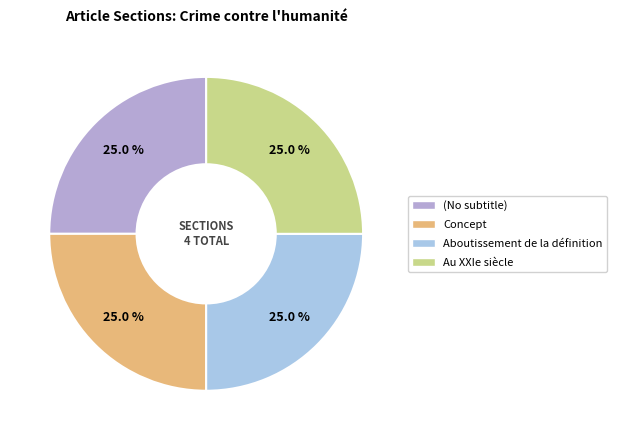

Is the sum of Concept and (No subtitle) greater than half?

No